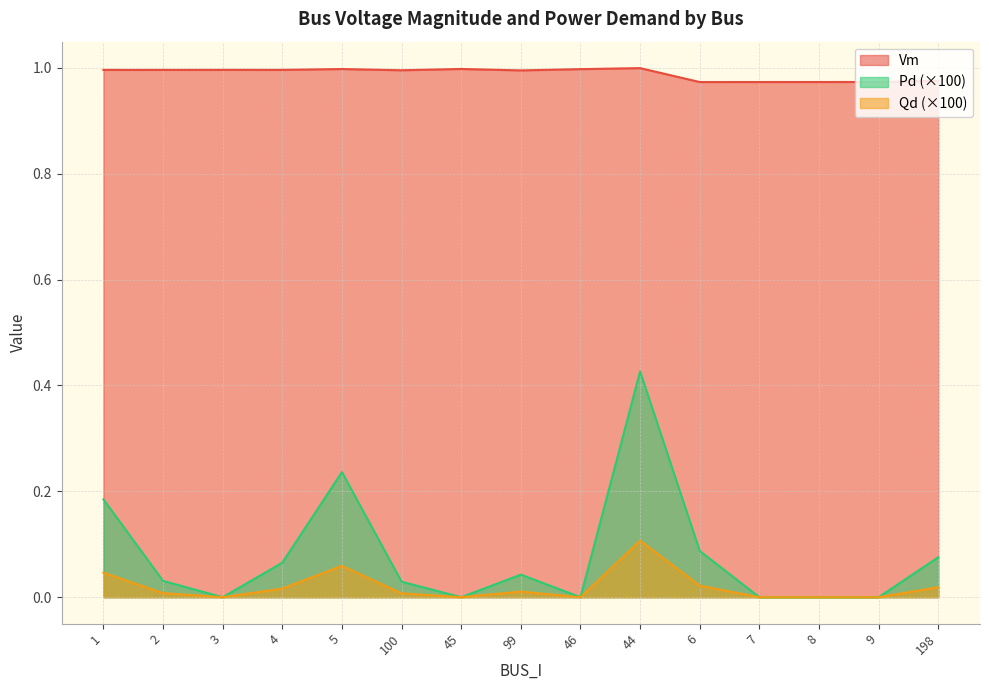

Reading left to right, list all the values displayed in this chart.

Vm: 1.0	1.0	1.0	1.0	1.0	1.0	1.0	1.0	1.0	1.0	1.0	1.0	1.0	1.0	1.0
Pd: 0.2	0.0	0.0	0.1	0.2	0.0	0.0	0.0	0.0	0.4	0.1	0.0	0.0	0.0	0.1
Qd: 0.0	0.0	0.0	0.0	0.1	0.0	0.0	0.0	0.0	0.1	0.0	0.0	0.0	0.0	0.0